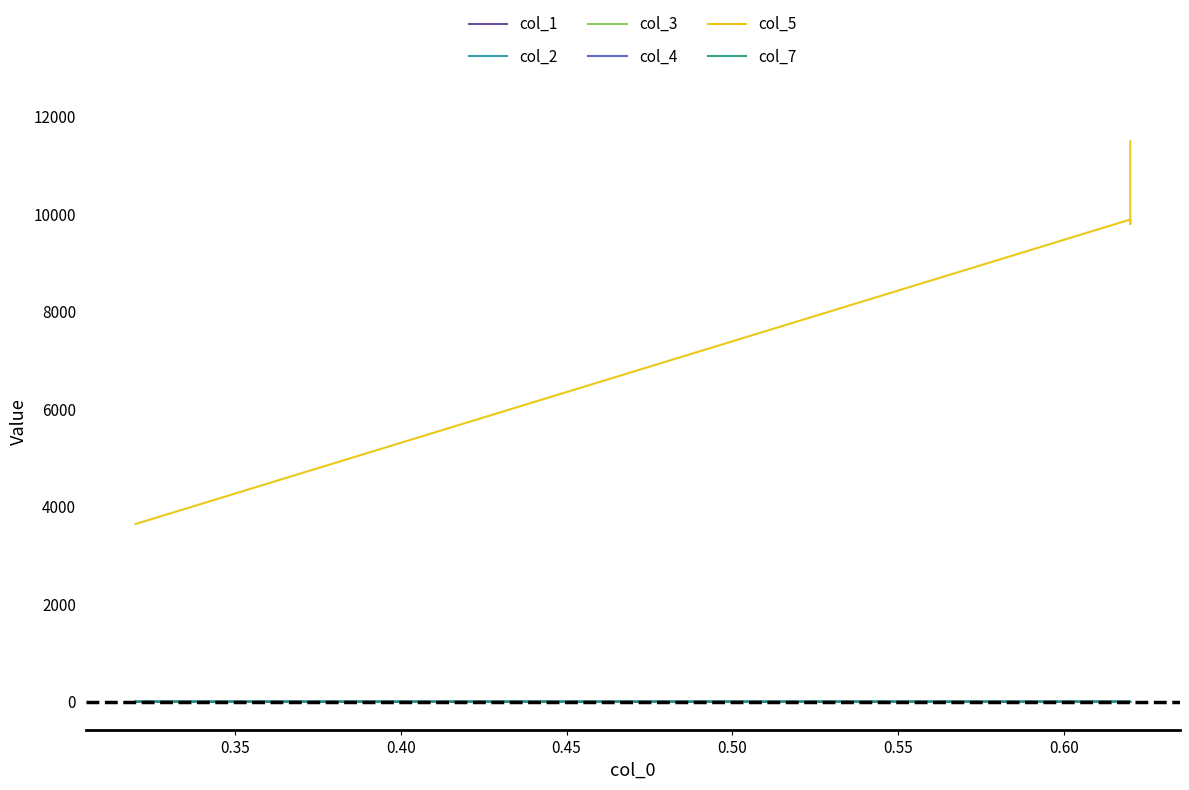

Read the col_7 value at 0.40.

0.4